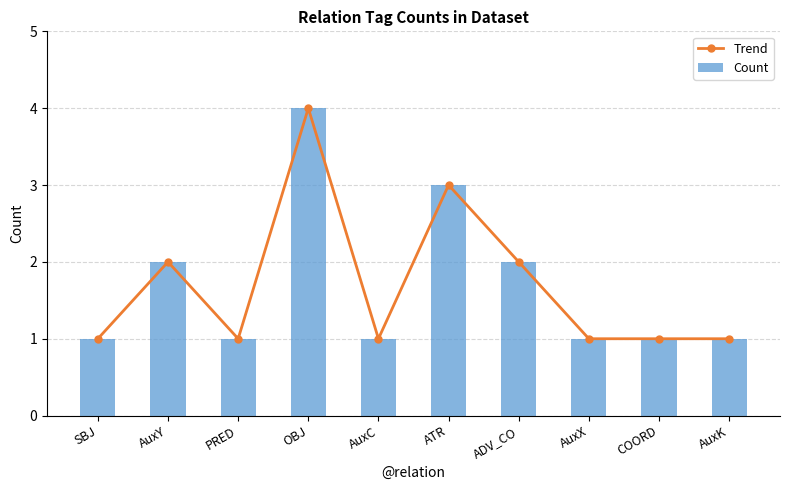

What is the greatest value displayed?

4